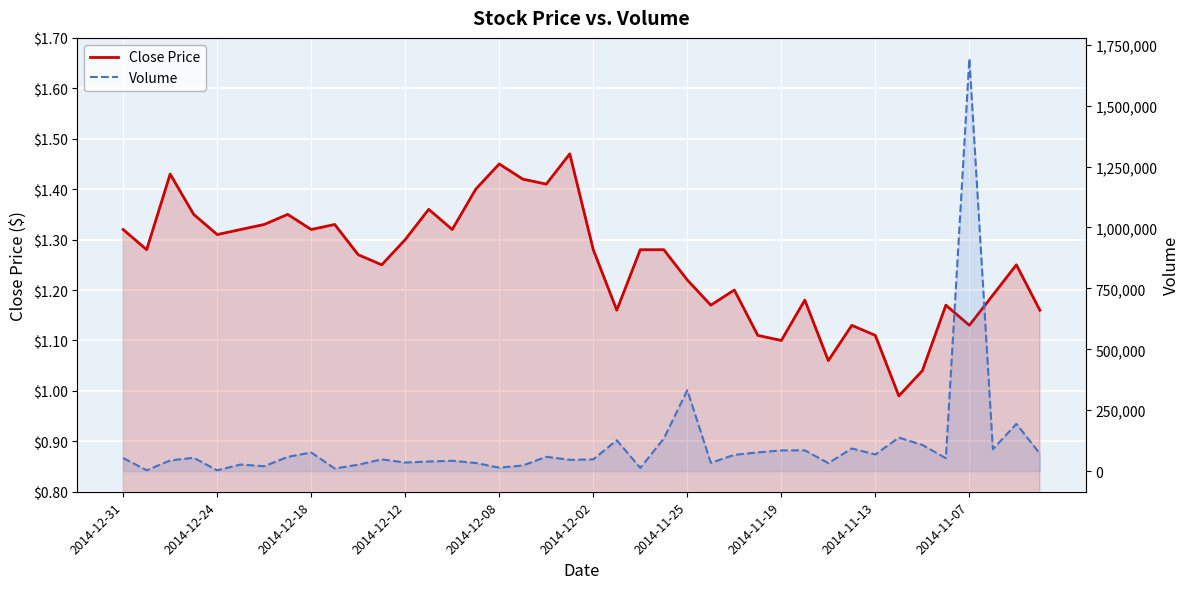

Between 10 and 24, which series saw the biggest shift?

Volume